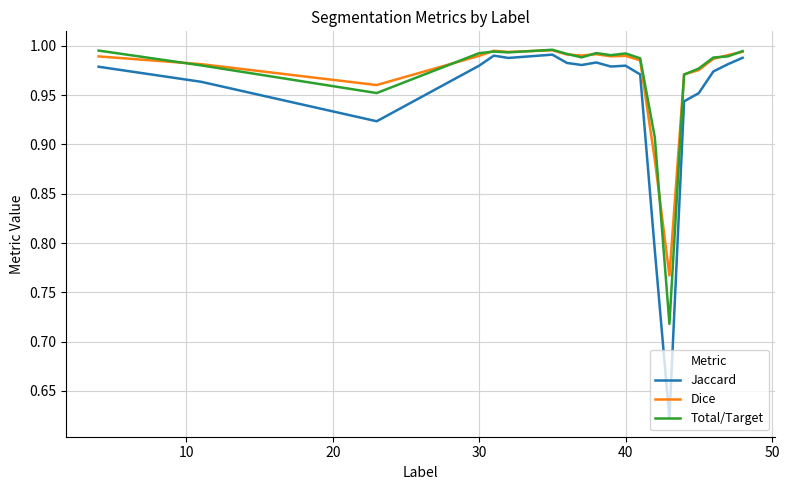

Which series has the largest range (max minus min)?

Jaccard